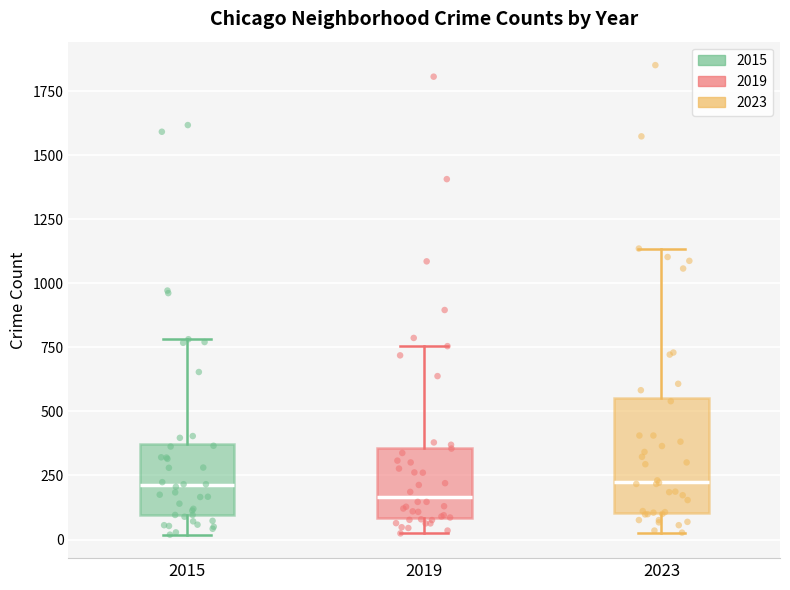

Which box is the tallest, from its lower edge to its upper edge?

2023